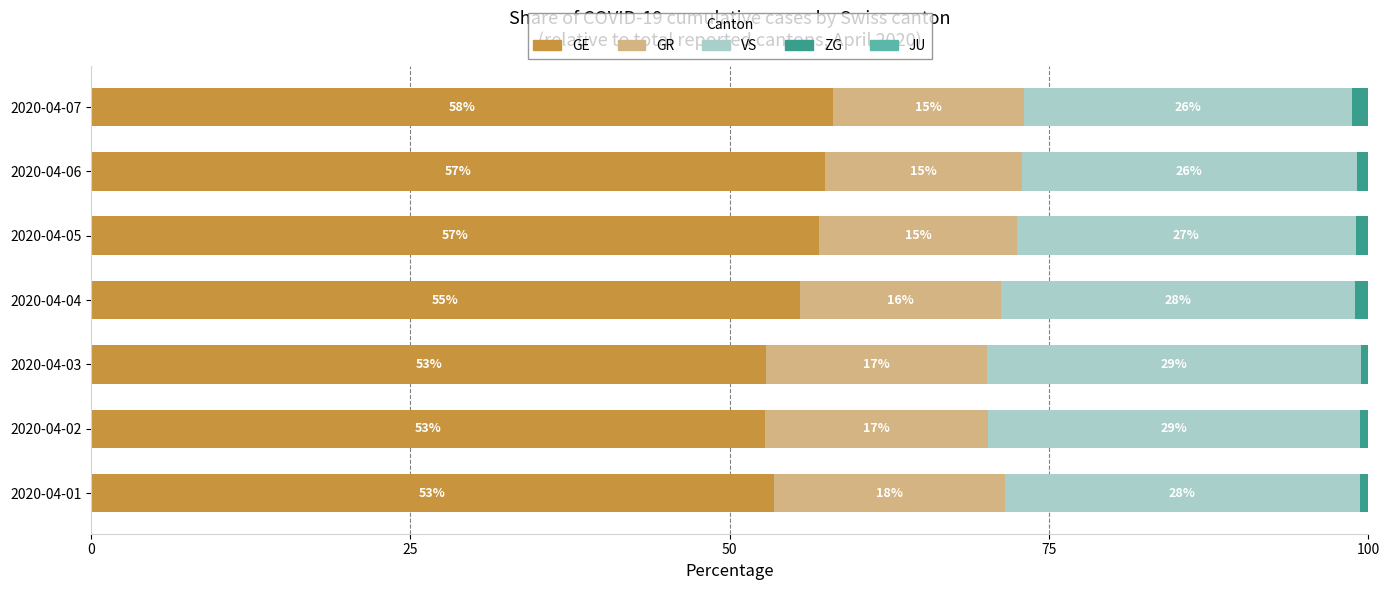

What is the sum of all GR values?

114.2